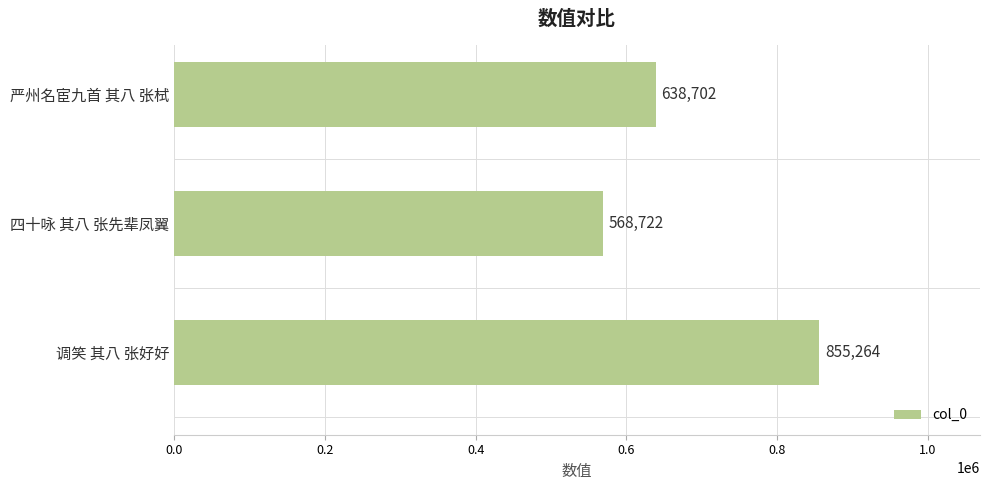

What is the value of the 1st bar from the top?

638702